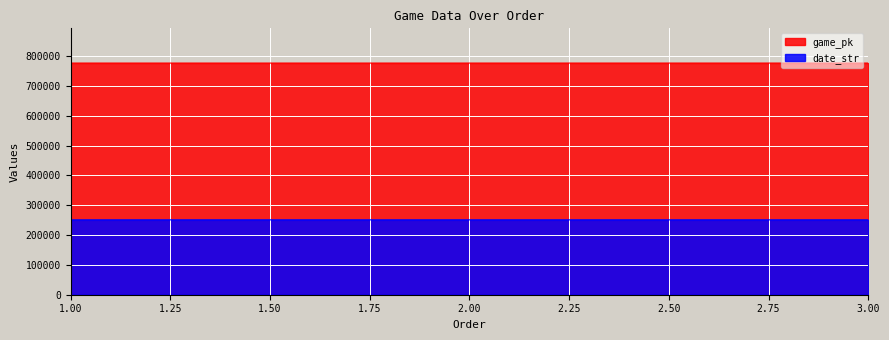

At which label is date_str closest to 250913?

2